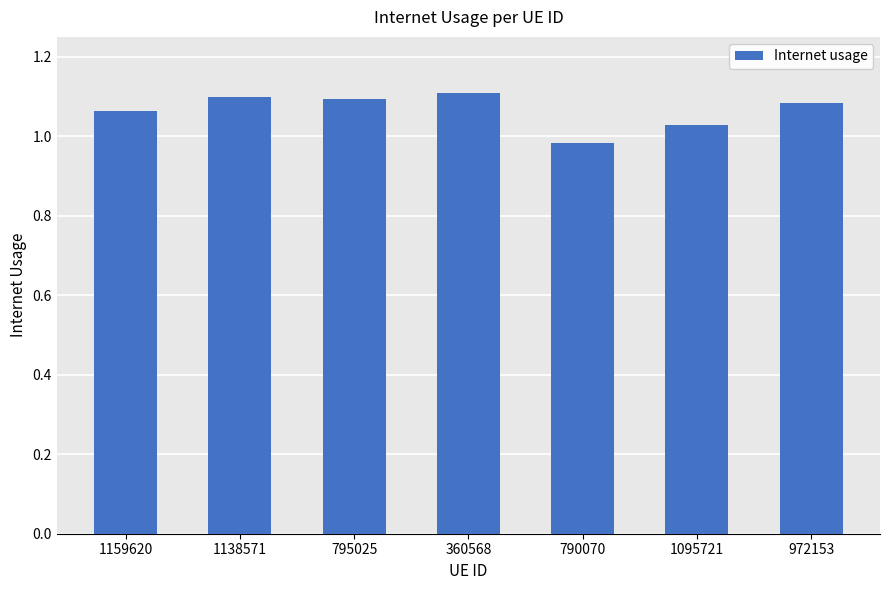

Between 1138571 and 1159620, which is larger?

1138571